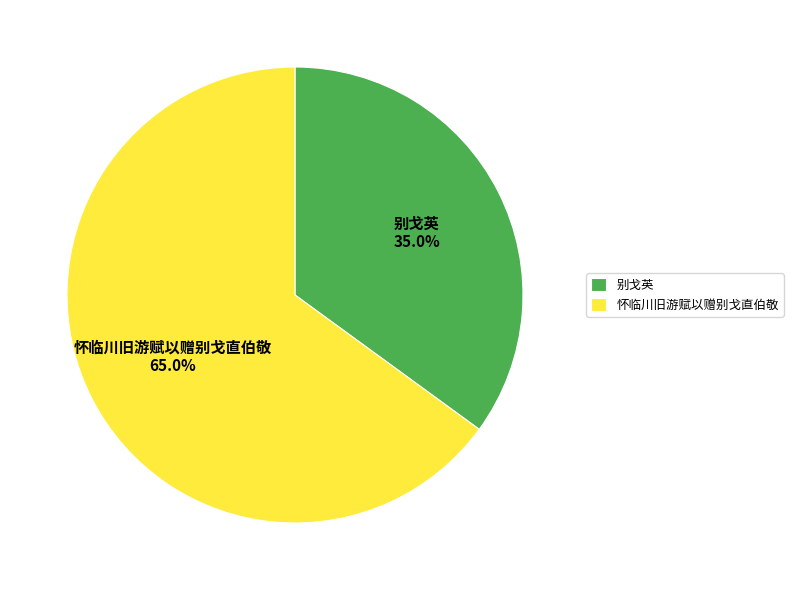

What is the smallest slice in the pie chart?

别戈英